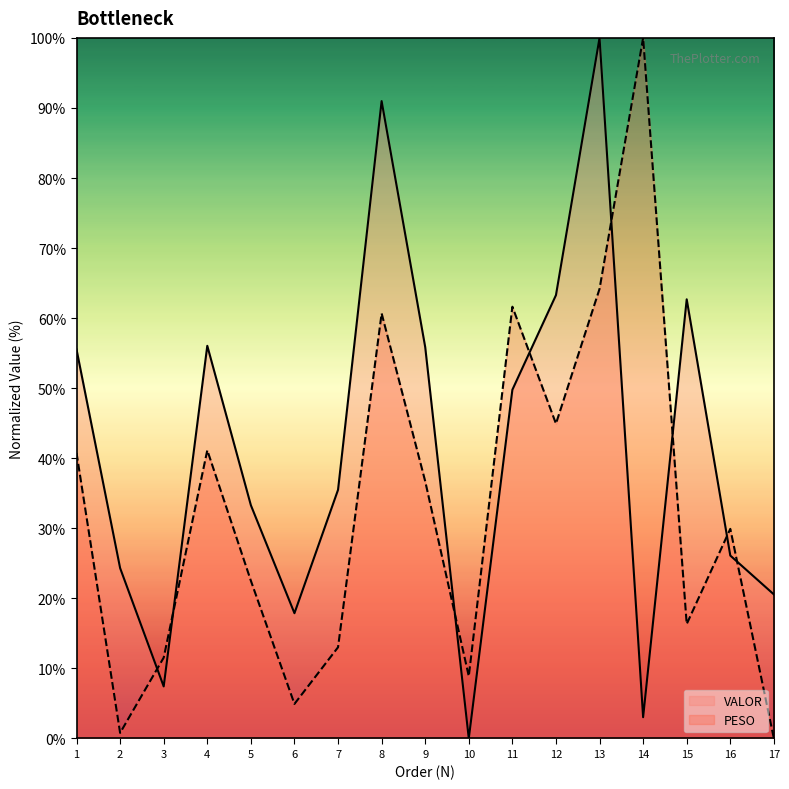

Reading right to left, extract all data points from this chart.

PESO: 0.0	29.9	16.3	100.0	64.2	44.9	61.6	8.9	36.7	60.7	13.0	4.9	22.5	41.1	11.5	0.8	40.8
VALOR: 20.6	26.1	62.7	3.0	100.0	63.3	49.8	0.0	55.9	91.0	35.5	17.9	33.3	56.0	7.4	24.3	55.5